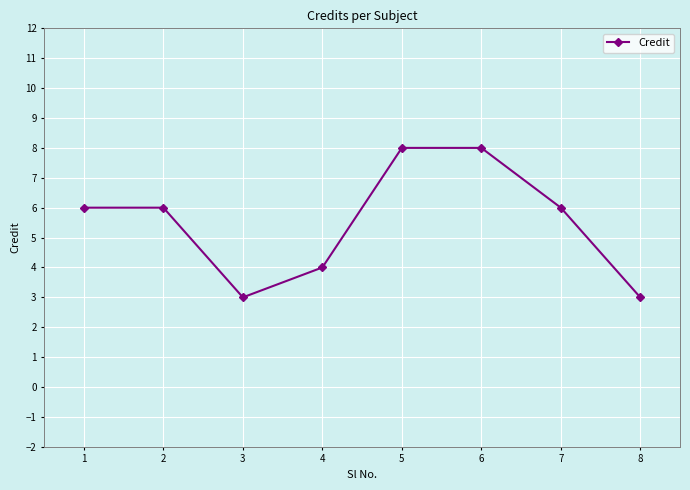

True or false: the data shows 6 at 7.

True